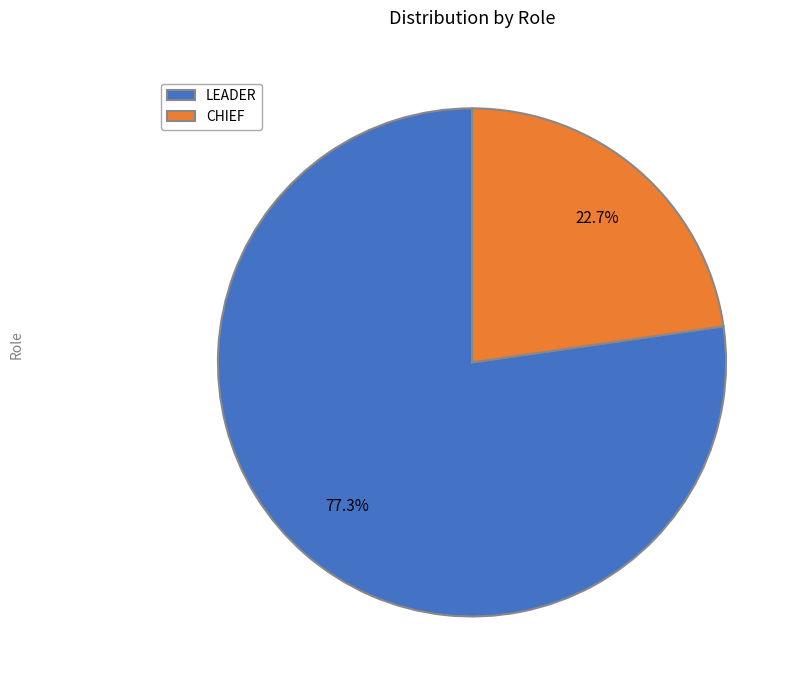

Which slice represents more than half of the pie?

LEADER